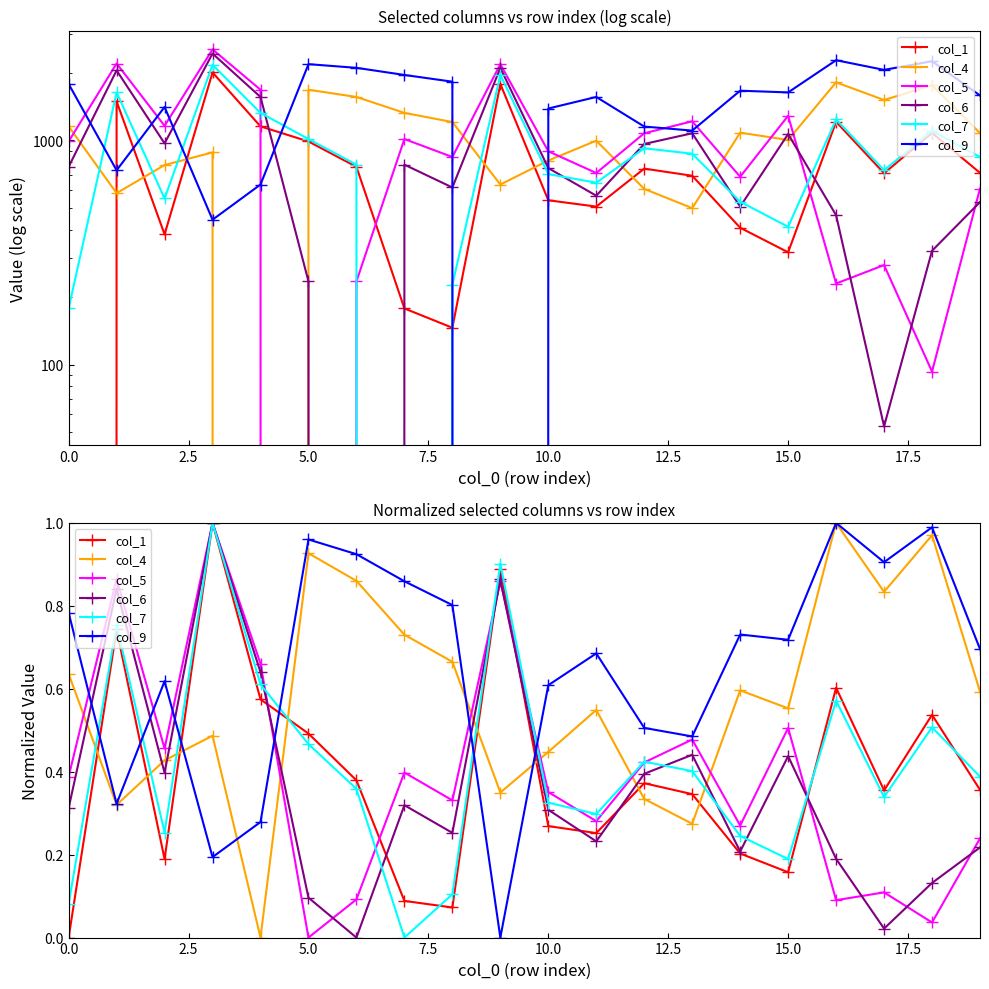

Reading left to right, list all the values displayed in this chart.

col_1: 0.0	0.7	0.2	1.0	0.6	0.5	0.4	0.1	0.1	0.9	0.3	0.3	0.4	0.3	0.2	0.2	0.6	0.4	0.5	0.4
col_4: 0.6	0.3	0.4	0.5	0.0	0.9	0.9	0.7	0.7	0.3	0.4	0.5	0.3	0.3	0.6	0.6	1.0	0.8	1.0	0.6
col_5: 0.4	0.9	0.5	1.0	0.7	0.0	0.1	0.4	0.3	0.9	0.4	0.3	0.4	0.5	0.3	0.5	0.1	0.1	0.0	0.2
col_6: 0.3	0.8	0.4	1.0	0.6	0.1	0.0	0.3	0.3	0.9	0.3	0.2	0.4	0.4	0.2	0.4	0.2	0.0	0.1	0.2
col_7: 0.1	0.8	0.3	1.0	0.6	0.5	0.4	0.0	0.1	0.9	0.3	0.3	0.4	0.4	0.2	0.2	0.6	0.3	0.5	0.4
col_9: 0.8	0.3	0.6	0.2	0.3	1.0	0.9	0.9	0.8	0.0	0.6	0.7	0.5	0.5	0.7	0.7	1.0	0.9	1.0	0.7